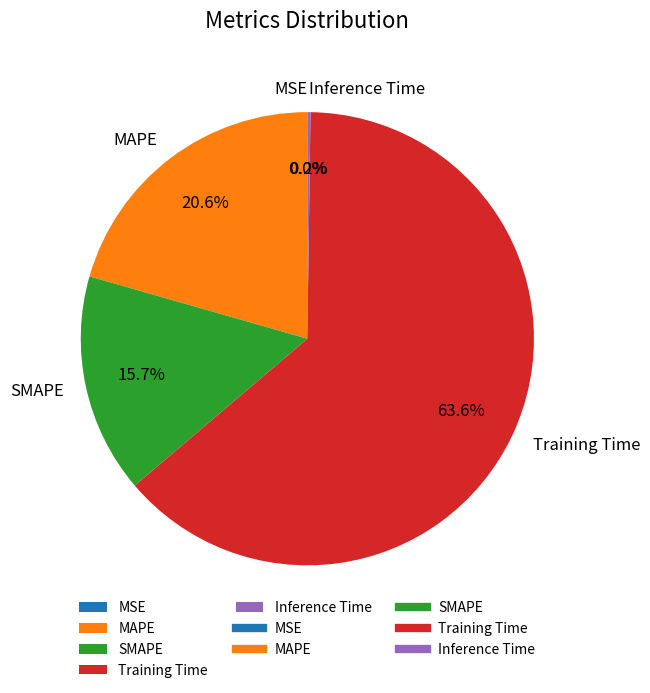

Is the sum of Training Time and SMAPE greater than half?

Yes